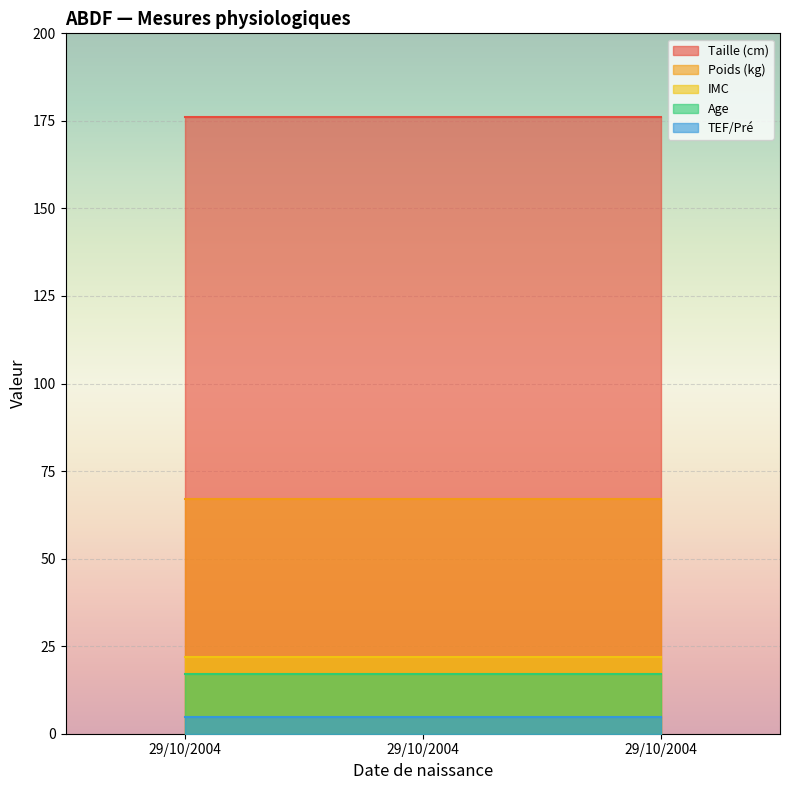

Between 29/10/2004 and 29/10/2004, which is larger?

29/10/2004